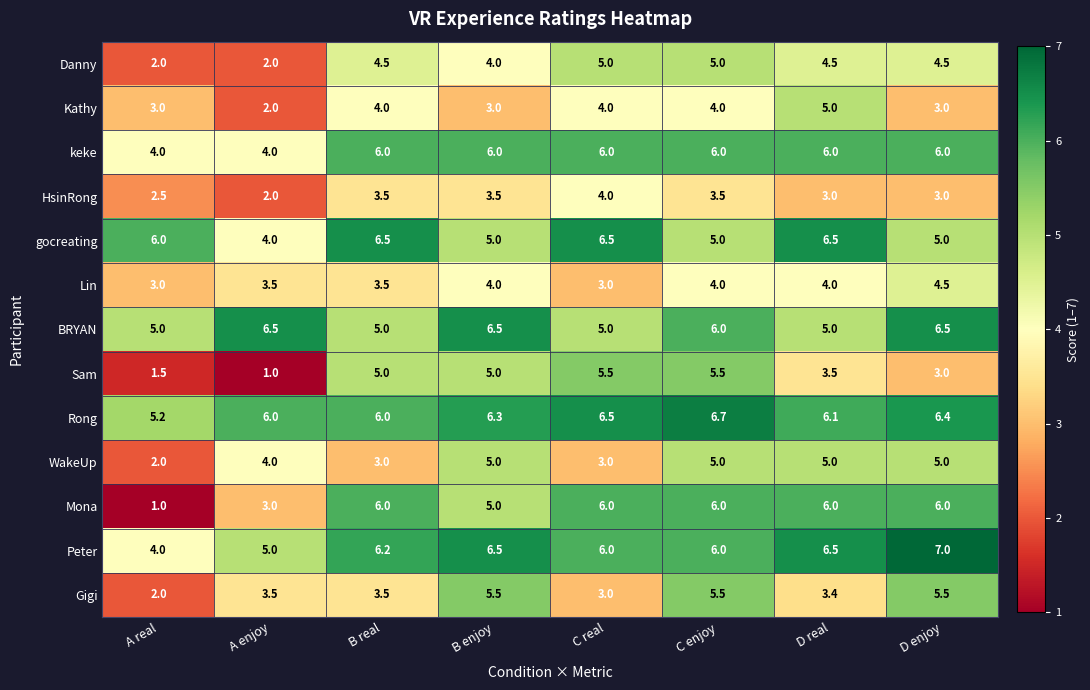

Is the value of Sam at C real greater than the value of Mona at B real?

No